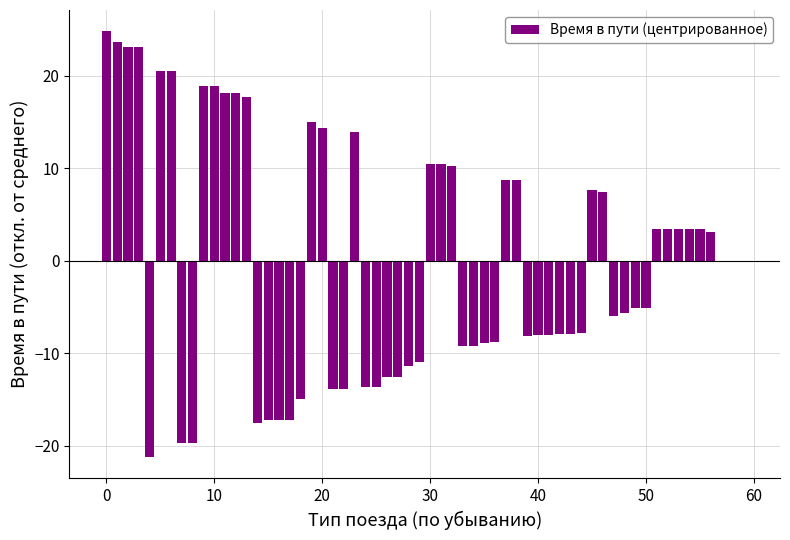

What is the greatest value displayed?

24.8